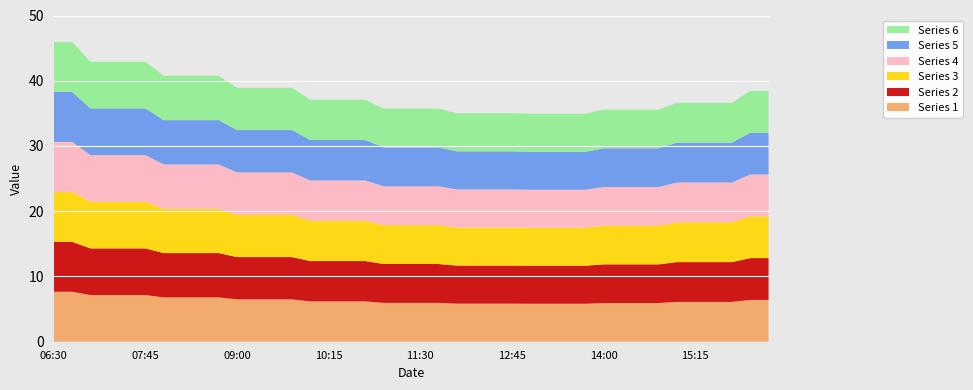

Reading left to right, extract all data points from this chart.

1: 7.7	7.7	7.2	7.2	7.2	7.2	6.8	6.8	6.8	6.8	6.5	6.5	6.5	6.5	6.2	6.2	6.2	6.2	6.0	6.0	6.0	6.0	5.8	5.8	5.8	5.8	5.8	5.8	5.8	5.8	5.9	5.9	5.9	5.9	6.1	6.1	6.1	6.1	6.4	6.4
2: 7.7	7.7	7.2	7.2	7.2	7.2	6.8	6.8	6.8	6.8	6.5	6.5	6.5	6.5	6.2	6.2	6.2	6.2	6.0	6.0	6.0	6.0	5.8	5.8	5.8	5.8	5.8	5.8	5.8	5.8	5.9	5.9	5.9	5.9	6.1	6.1	6.1	6.1	6.4	6.4
3: 7.7	7.7	7.2	7.2	7.2	7.2	6.8	6.8	6.8	6.8	6.5	6.5	6.5	6.5	6.2	6.2	6.2	6.2	6.0	6.0	6.0	6.0	5.8	5.8	5.8	5.8	5.8	5.8	5.8	5.8	5.9	5.9	5.9	5.9	6.1	6.1	6.1	6.1	6.4	6.4
4: 7.7	7.7	7.2	7.2	7.2	7.2	6.8	6.8	6.8	6.8	6.5	6.5	6.5	6.5	6.2	6.2	6.2	6.2	6.0	6.0	6.0	6.0	5.8	5.8	5.8	5.8	5.8	5.8	5.8	5.8	5.9	5.9	5.9	5.9	6.1	6.1	6.1	6.1	6.4	6.4
5: 7.7	7.7	7.2	7.2	7.2	7.2	6.8	6.8	6.8	6.8	6.5	6.5	6.5	6.5	6.2	6.2	6.2	6.2	6.0	6.0	6.0	6.0	5.8	5.8	5.8	5.8	5.8	5.8	5.8	5.8	5.9	5.9	5.9	5.9	6.1	6.1	6.1	6.1	6.4	6.4
6: 7.7	7.7	7.2	7.2	7.2	7.2	6.8	6.8	6.8	6.8	6.5	6.5	6.5	6.5	6.2	6.2	6.2	6.2	6.0	6.0	6.0	6.0	5.8	5.8	5.8	5.8	5.8	5.8	5.8	5.8	5.9	5.9	5.9	5.9	6.1	6.1	6.1	6.1	6.4	6.4